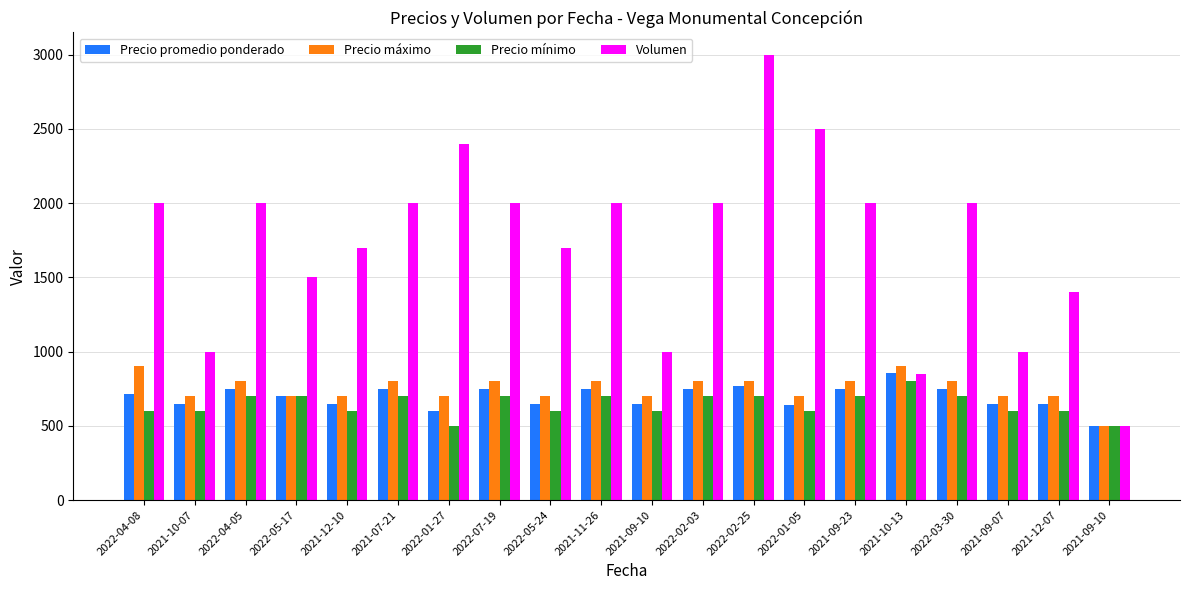

Which series has the largest range (max minus min)?

Volumen